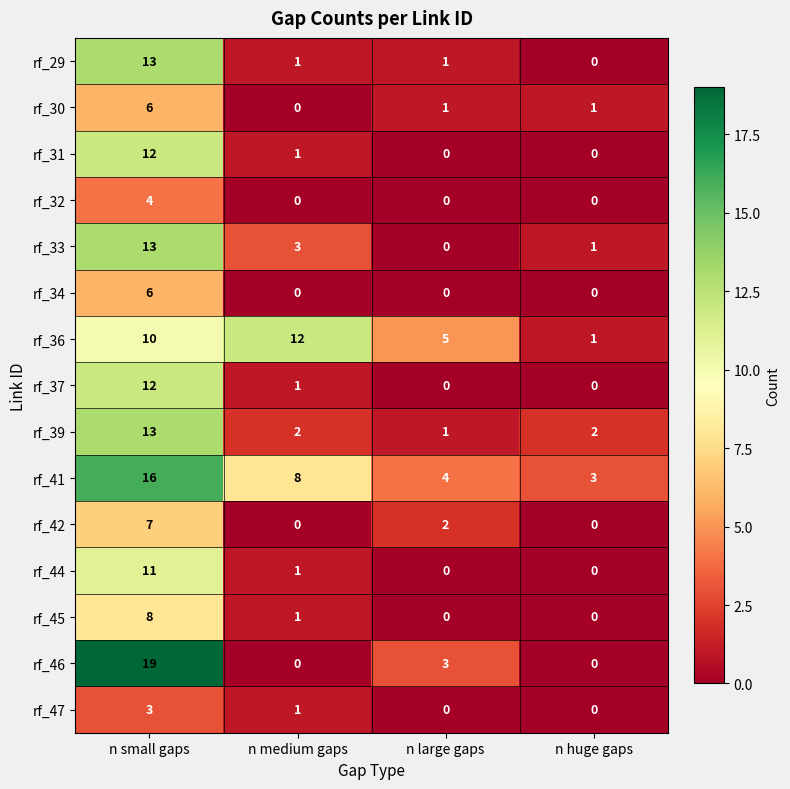

What is the sum of all rf_37 values?

13